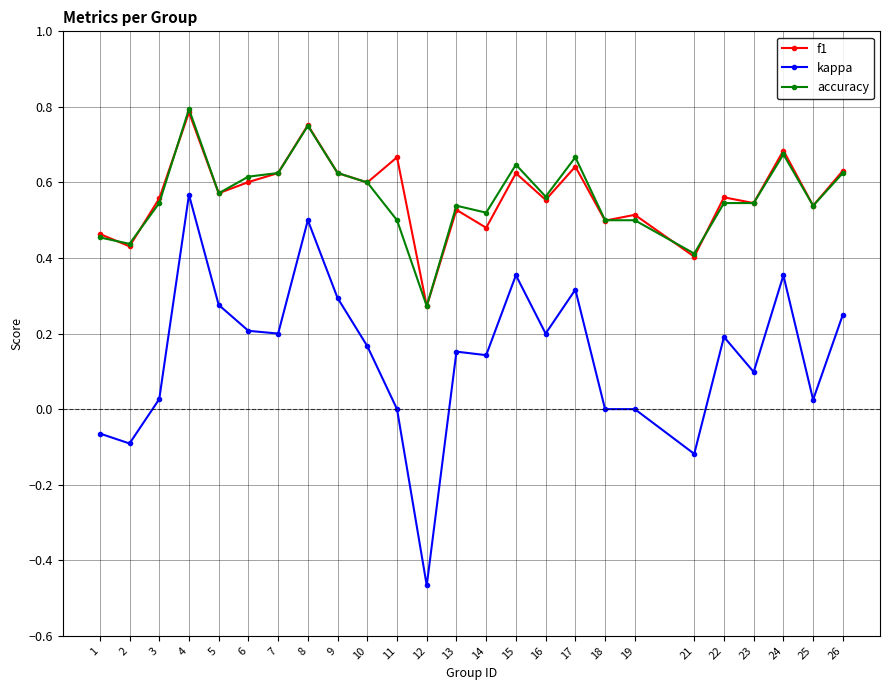

The accuracy series shows 0.8 at 8. True or false?

True